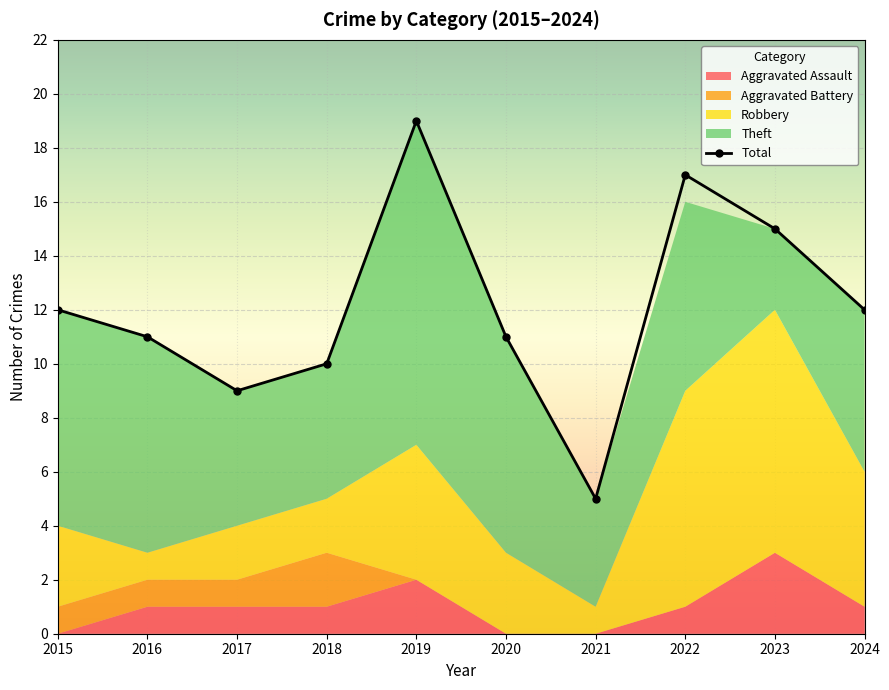

What is the value of the Aggravated Assault point at the 8th from the left?

1